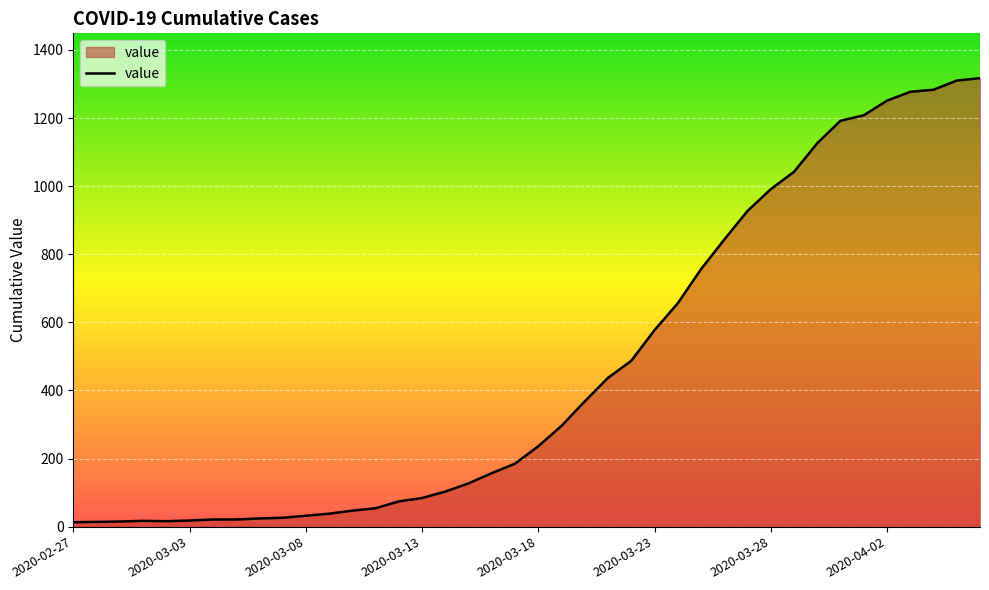

What is the maximum value shown in the chart?

1317